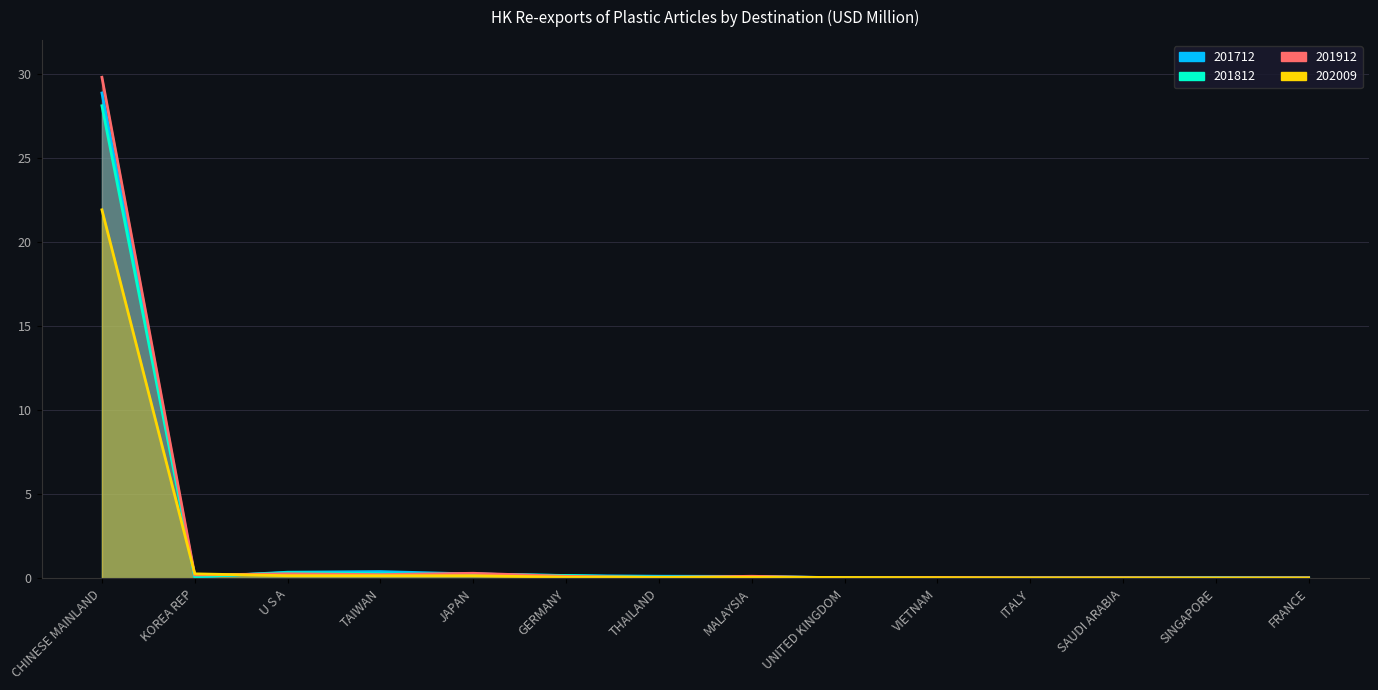

True or false: 201712 has a value of 0.1 at JAPAN.

False